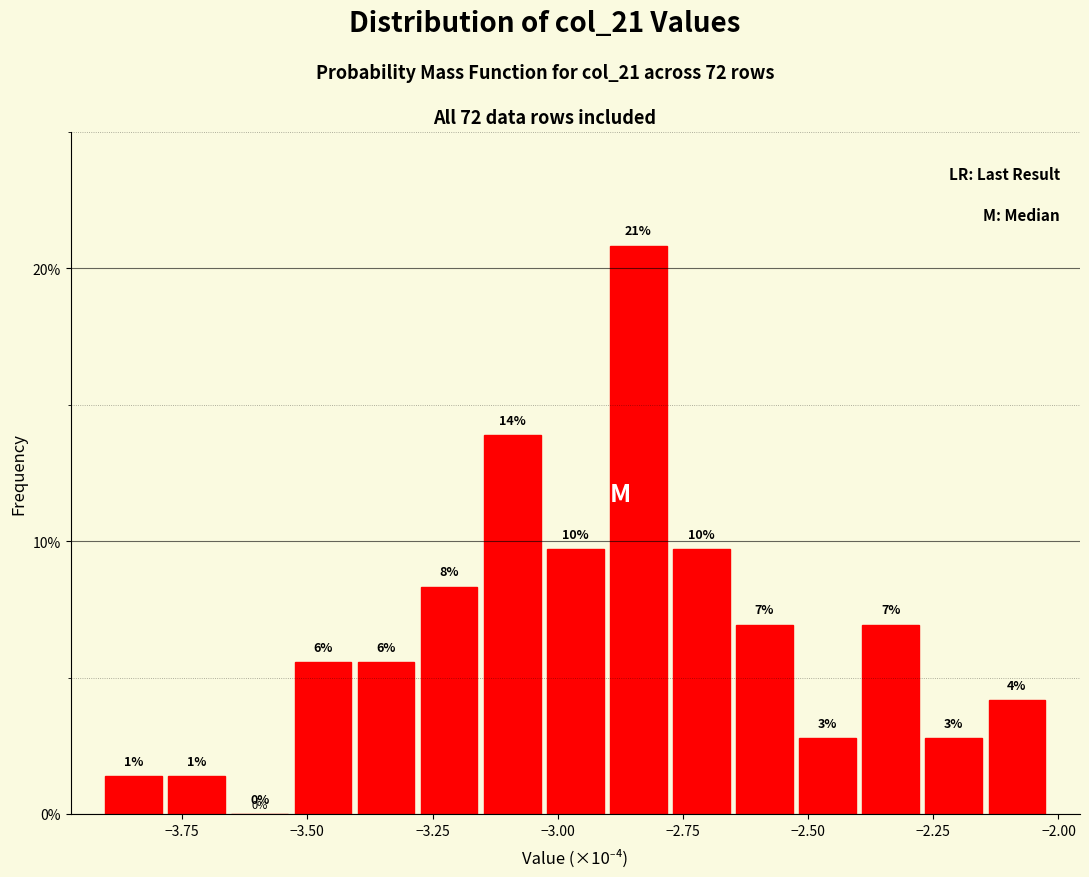

Around what value on the x-axis is the tallest bar? Give the approximate position of its centre, as read against the axis.

-2.85